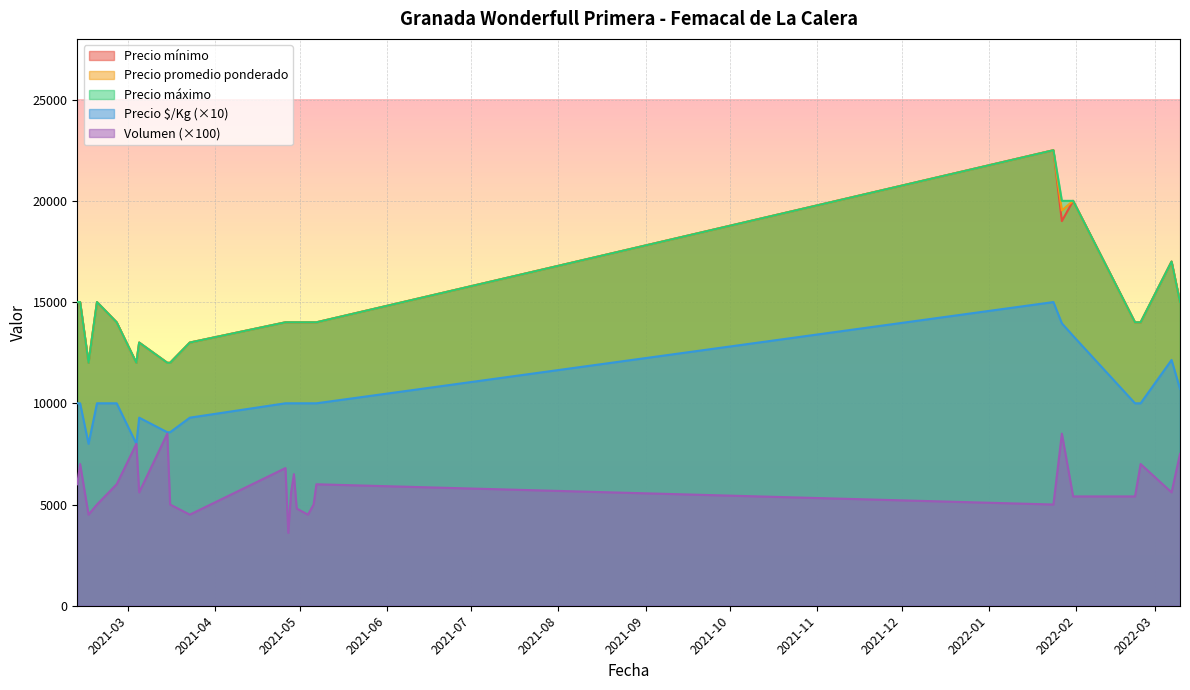

What are all the series names shown in the legend?

Precio mínimo, Precio promedio ponderado, Precio máximo, Precio $/Kg (×10), Volumen (×100)